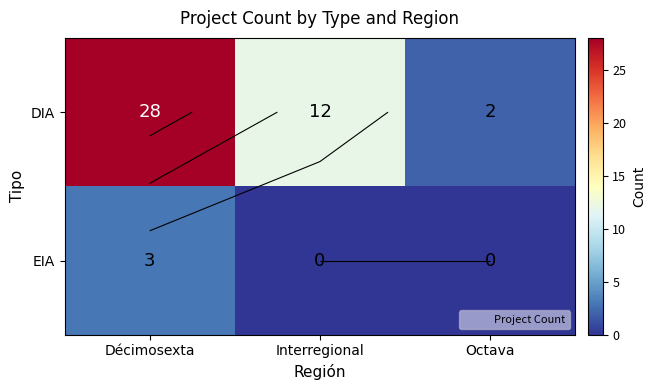

What is the spread (max minus min) of values at Interregional?

12